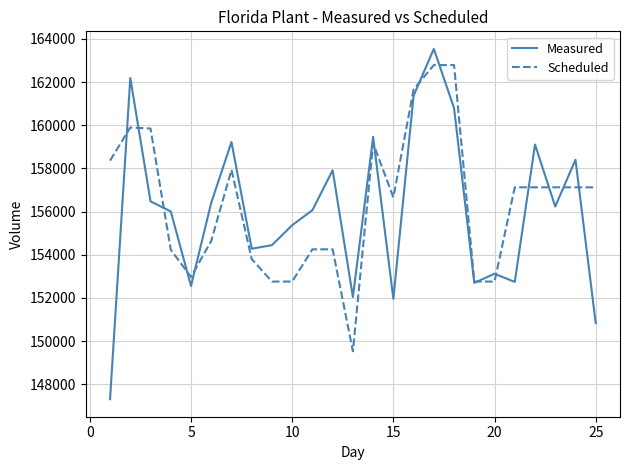

Rank the series by their maximum value, from lowest to highest.

Scheduled, Measured